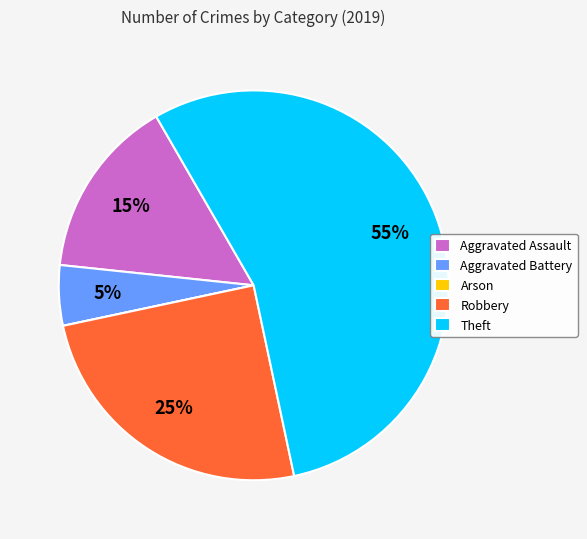

What is the ratio of the value at Aggravated Assault to the value at Robbery?

0.6